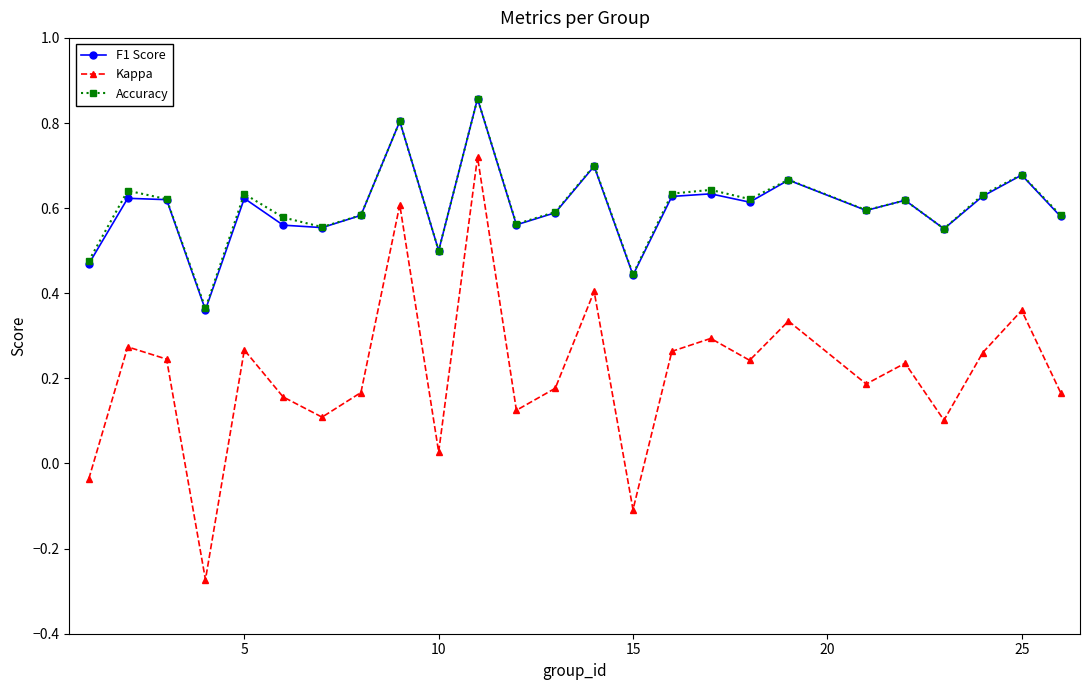

What are all the series names shown in the legend?

F1 Score, Kappa, Accuracy